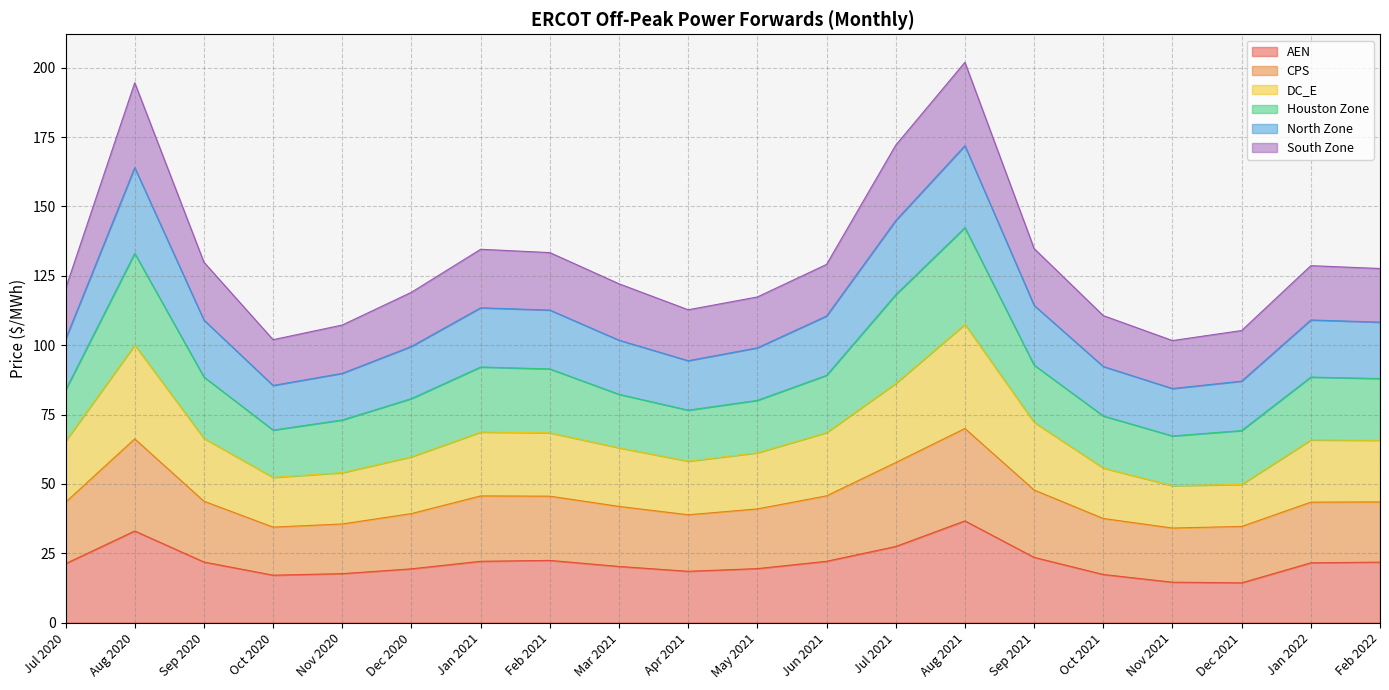

Between Aug 2020 and Dec 2021, which is larger?

Aug 2020